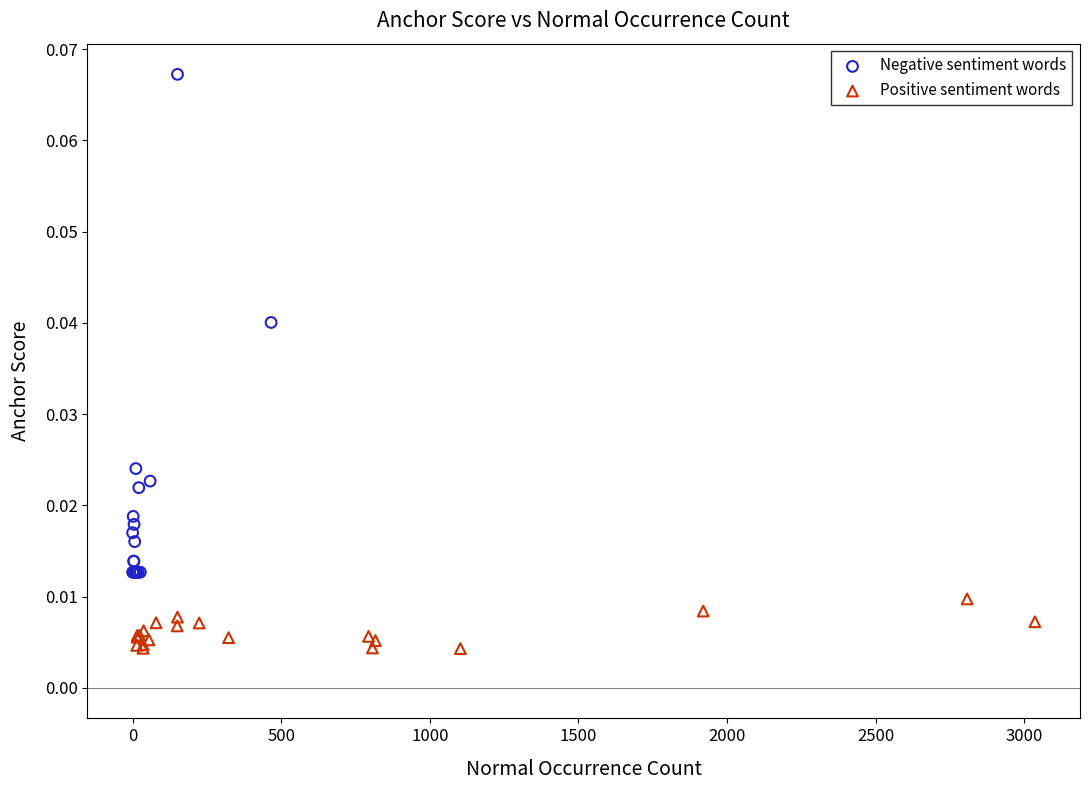

What are all the series names shown in the legend?

Negative sentiment words, Positive sentiment words